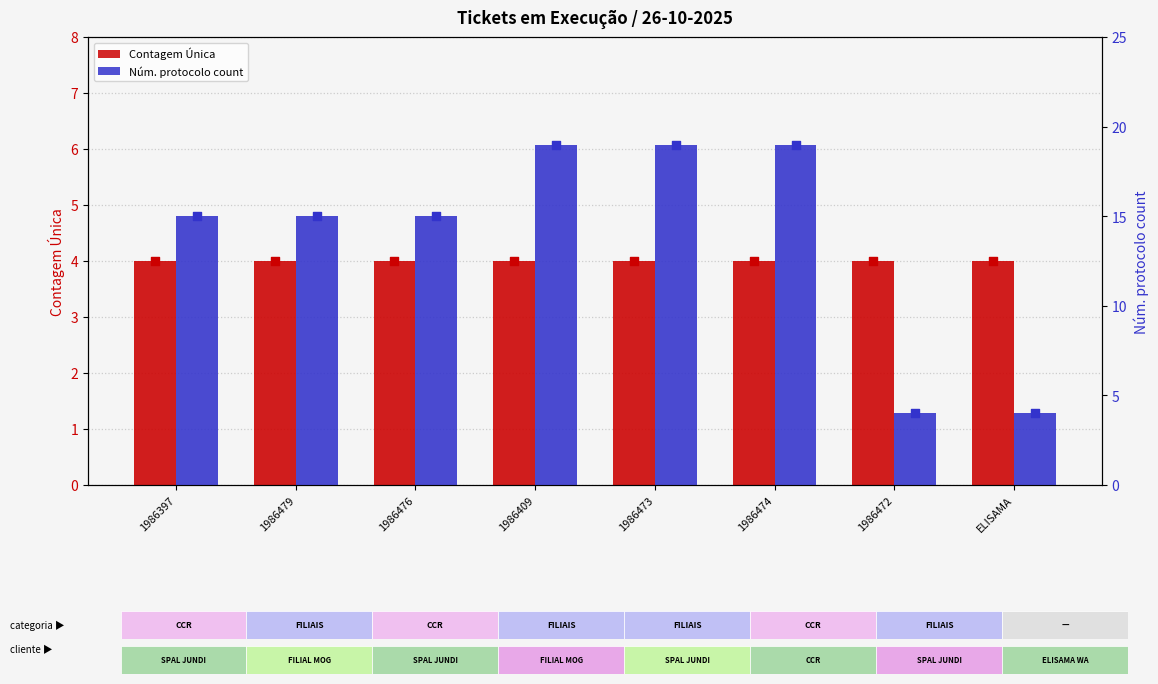

Which series contains the highest Y value?

Núm. protocolo count